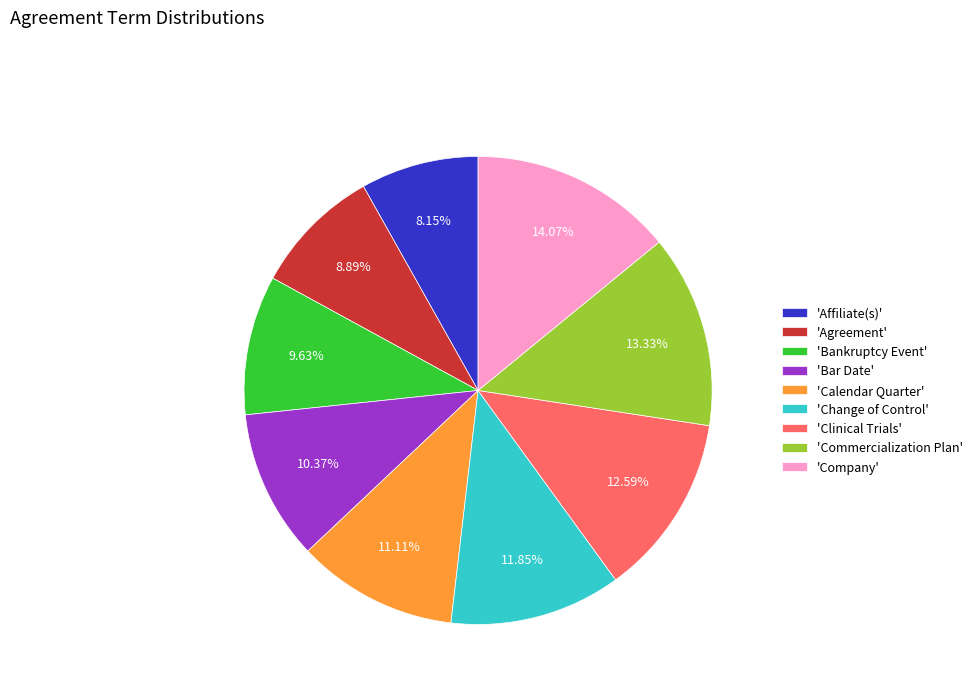

Which has a higher value, 'Clinical Trials' or 'Commercialization Plan'?

'Commercialization Plan'